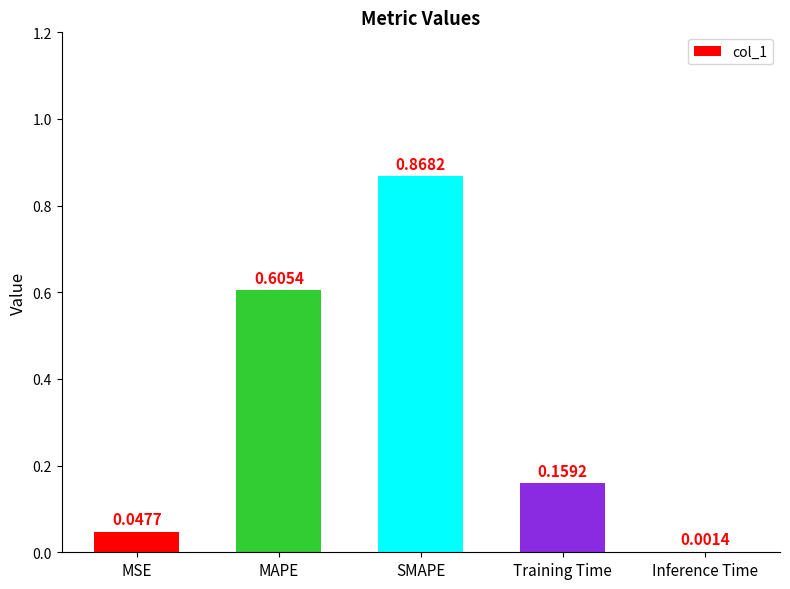

Does the chart contain stacked bars?

No